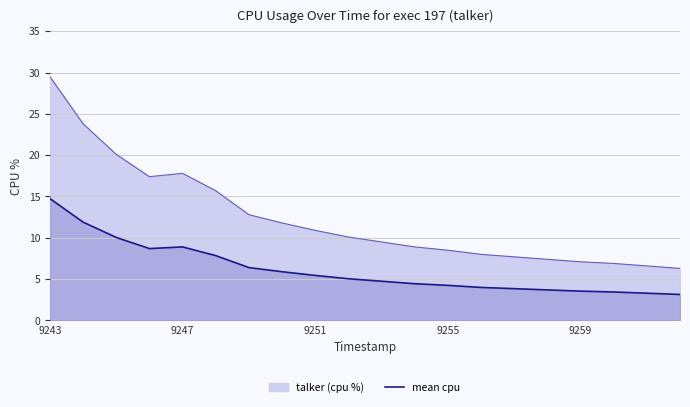

Rank the series by their maximum value, from lowest to highest.

mean cpu, talker (cpu %)